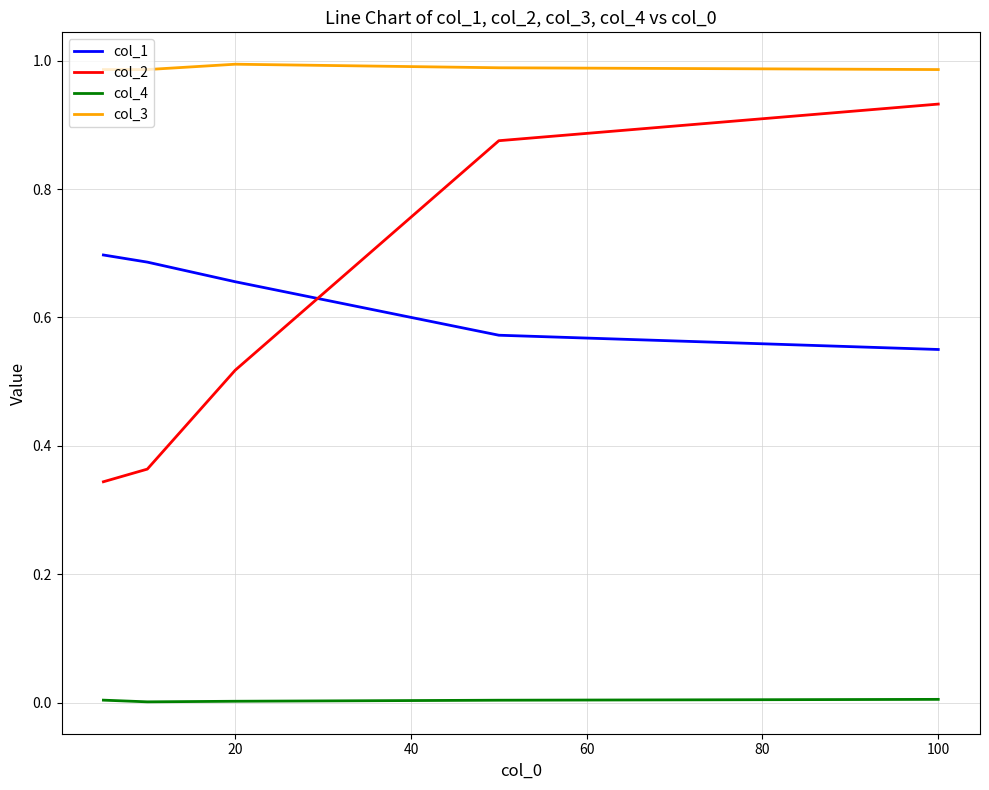

True or false: col_4 and col_2 cross at least once.

False